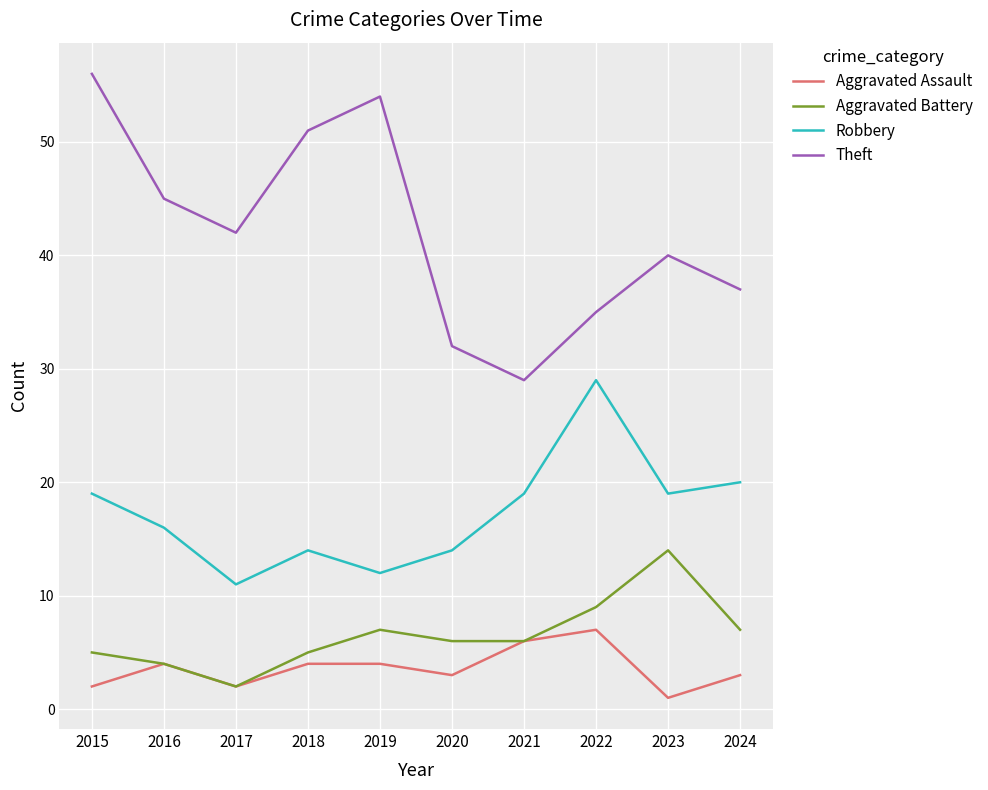

Which series has the largest range (max minus min)?

Theft